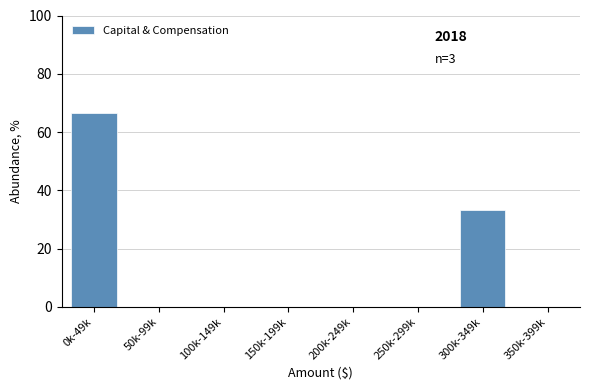

Reading left to right, extract all data points from this chart.

0k-49k=66.7	50k-99k=0.0	100k-149k=0.0	150k-199k=0.0	200k-249k=0.0	250k-299k=0.0	300k-349k=33.3	350k-399k=0.0